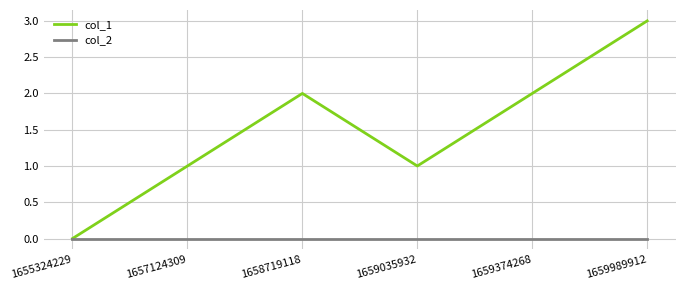

Does the chart have visible grid lines?

Yes